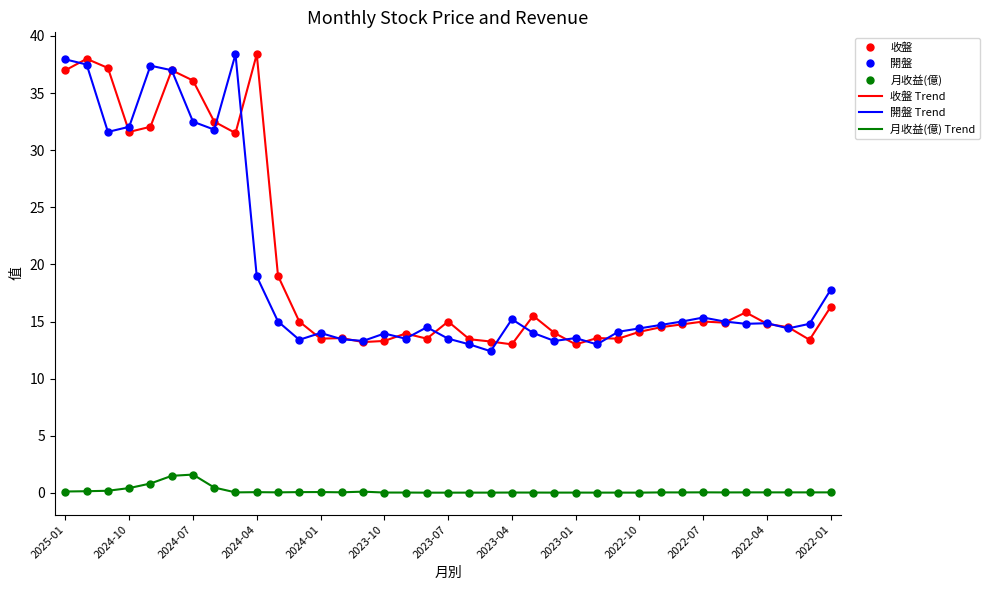

True or false: 月收益(億) Trend and 收盤 Trend intersect in this chart.

False